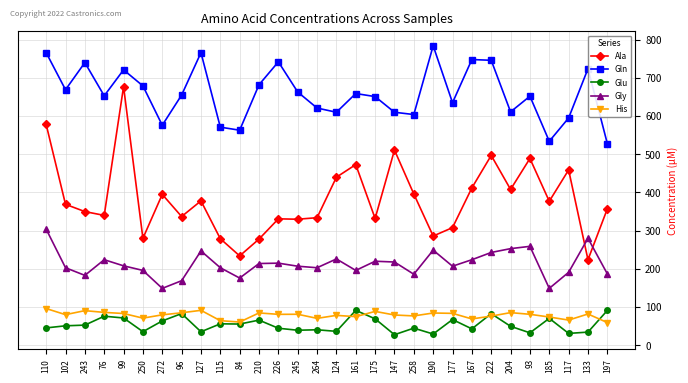

What is the label of the 24th point from the left?

222